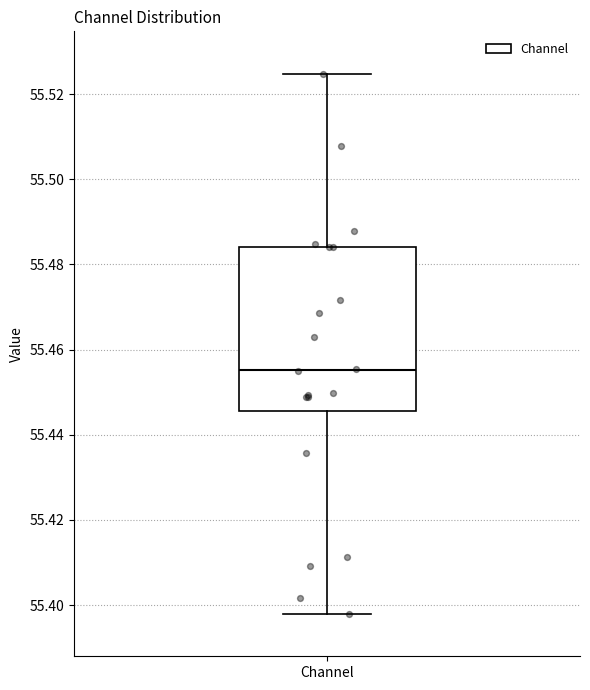

Read this box plot against the y-axis: the position of the median line, the range covered by the box, and the ends of both whiskers. The values are not printed on the chart, so give them approximately, as read against the axis.

median 55.456, box 55.446 to 55.484, whiskers 55.398 to 55.524